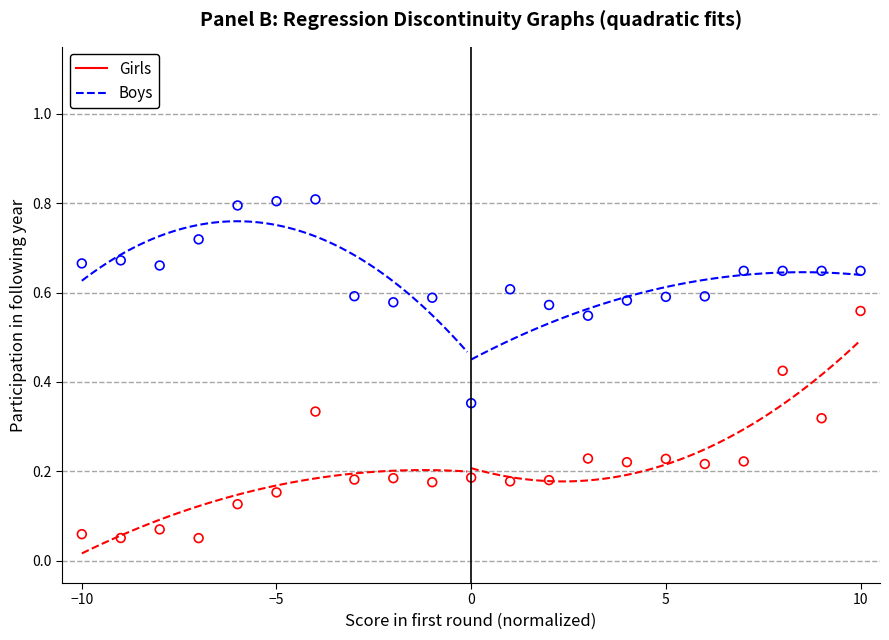

Across all data points, what is the range of X values (max minus min)?

20.0